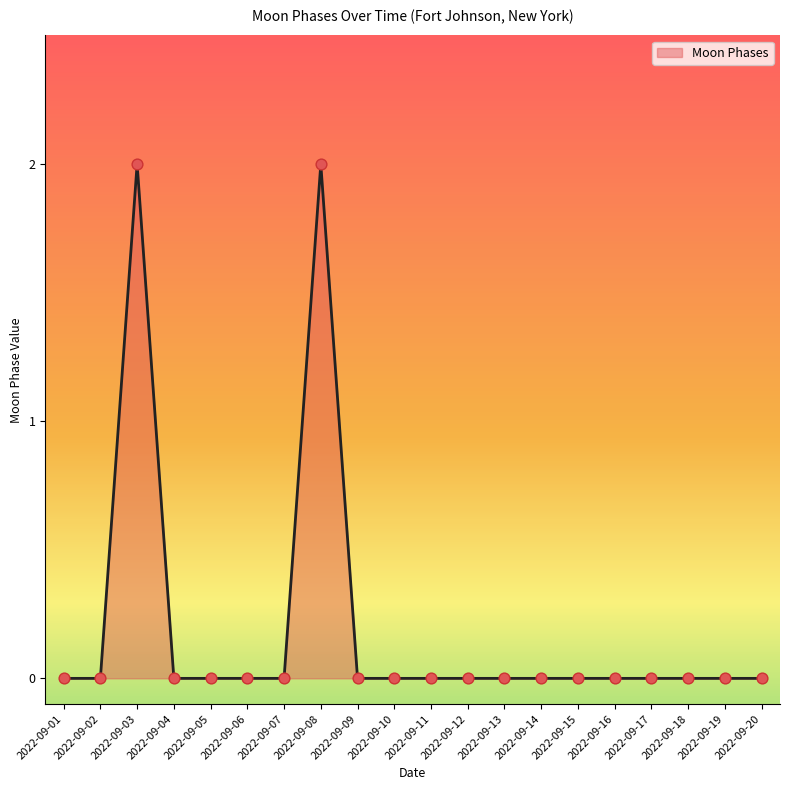

Which has a higher value, 2022-09-16 or 2022-09-08?

2022-09-08